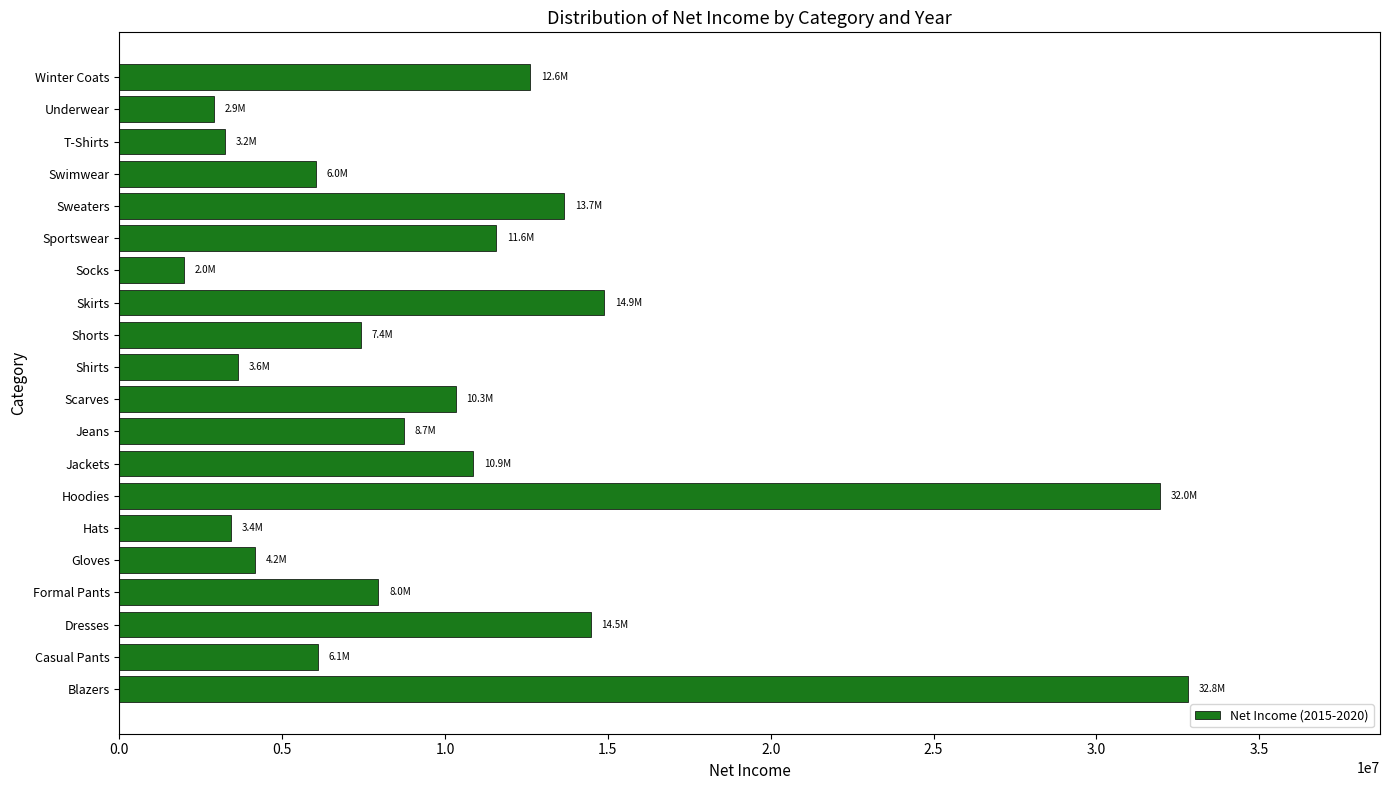

What is the minimum value shown in the chart?

1996345.7